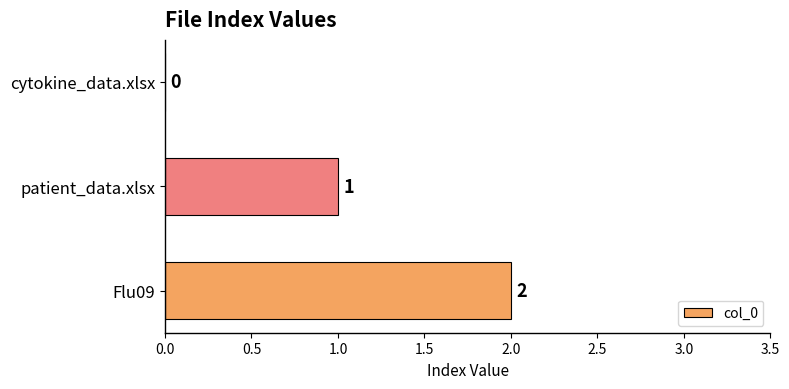

The value at cytokine_data.xlsx is -1. True or false?

False